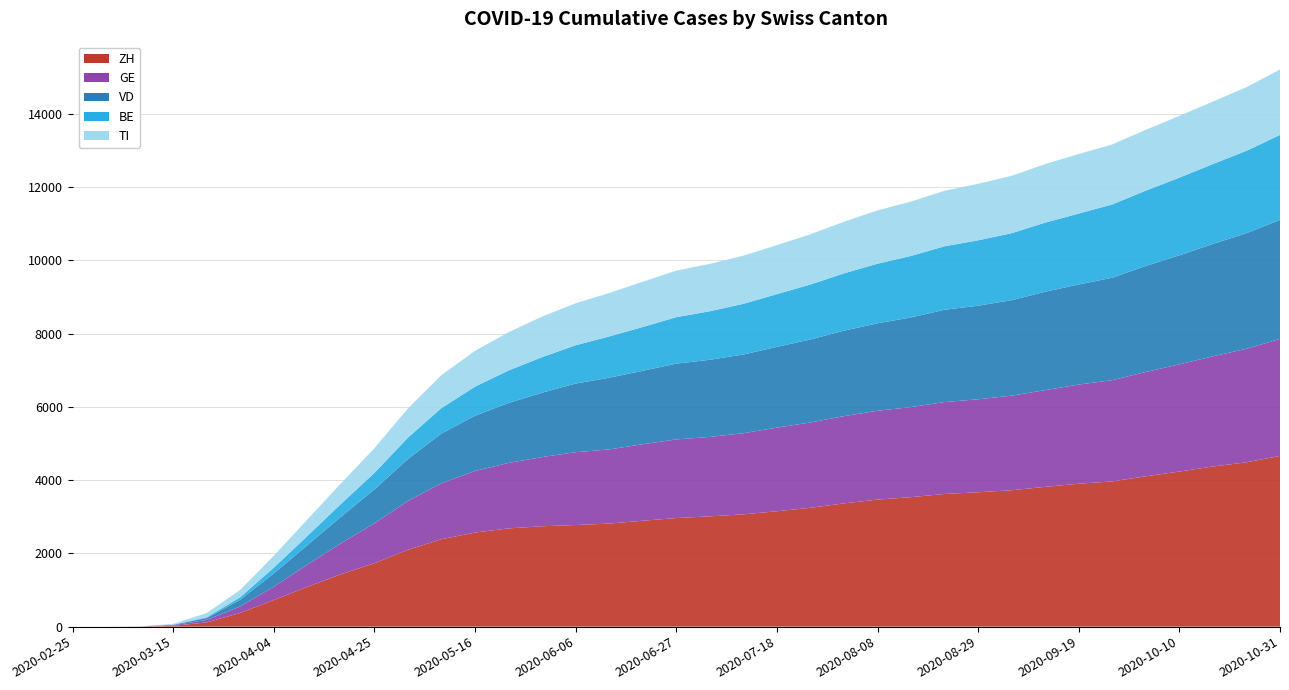

Reading right to left, transcribe all the data shown in this chart.

ZH: 4662	4486	4372	4234	4105	3965	3902	3816	3724	3668	3622	3535	3468	3365	3244	3150	3066	3011	2964	2891	2813	2774	2741	2682	2569	2387	2098	1730	1430	1086	726	375	116	22	2	0	0
GE: 3193	3099	3008	2927	2848	2764	2707	2641	2582	2538	2510	2459	2425	2381	2330	2283	2215	2168	2147	2089	2025	1988	1888	1788	1680	1528	1333	1091	845	606	365	177	68	15	2	0	0
VD: 3248	3157	3068	2976	2895	2797	2732	2686	2607	2555	2519	2447	2388	2333	2266	2205	2148	2106	2069	2005	1958	1874	1757	1636	1510	1358	1146	926	723	533	360	183	52	14	1	0	0
BE: 2320	2248	2181	2120	2055	2001	1936	1887	1828	1786	1733	1680	1628	1565	1500	1439	1384	1325	1268	1195	1126	1046	971	888	793	695	584	450	350	249	159	69	20	3	0	0	0
TI: 1786	1737	1705	1686	1660	1637	1626	1597	1567	1543	1515	1484	1454	1409	1371	1338	1314	1293	1270	1236	1185	1148	1108	1044	978	900	796	673	560	451	325	200	116	22	2	0	0